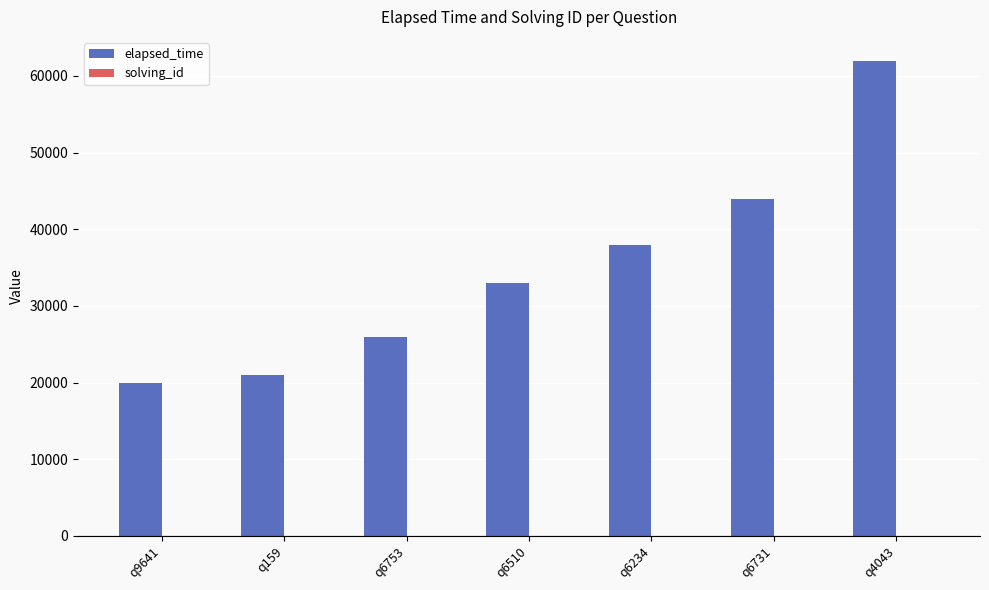

The elapsed_time series shows 24723 at q4043. True or false?

False